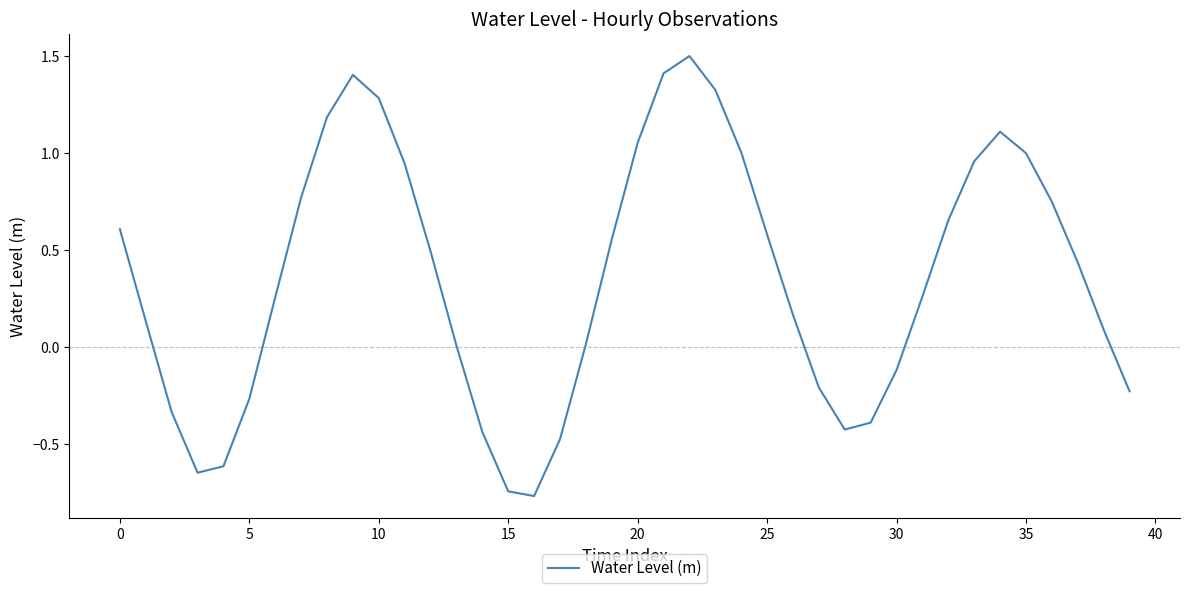

What is the maximum value shown in the chart?

1.5